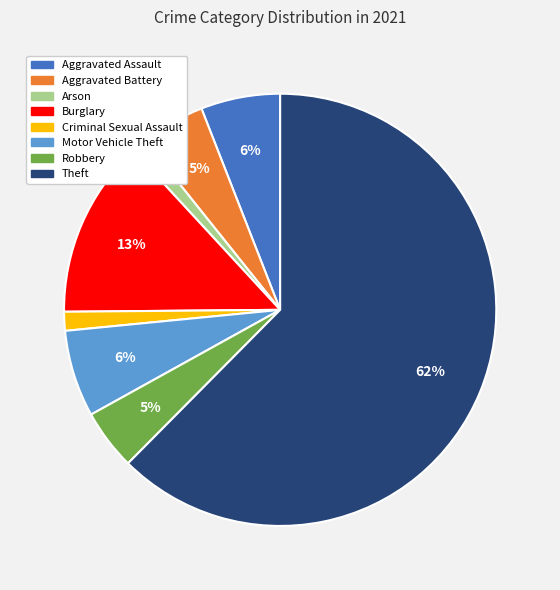

Which slice is the largest?

Theft